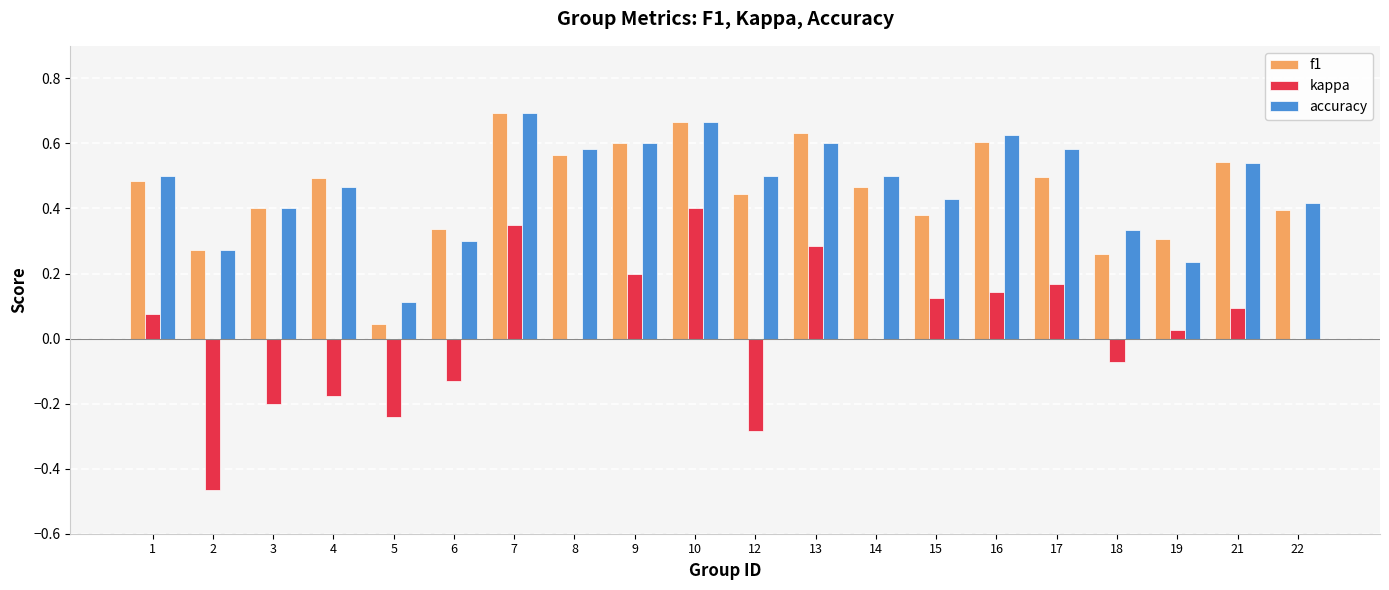

What is the total value across all series at 1?

1.1